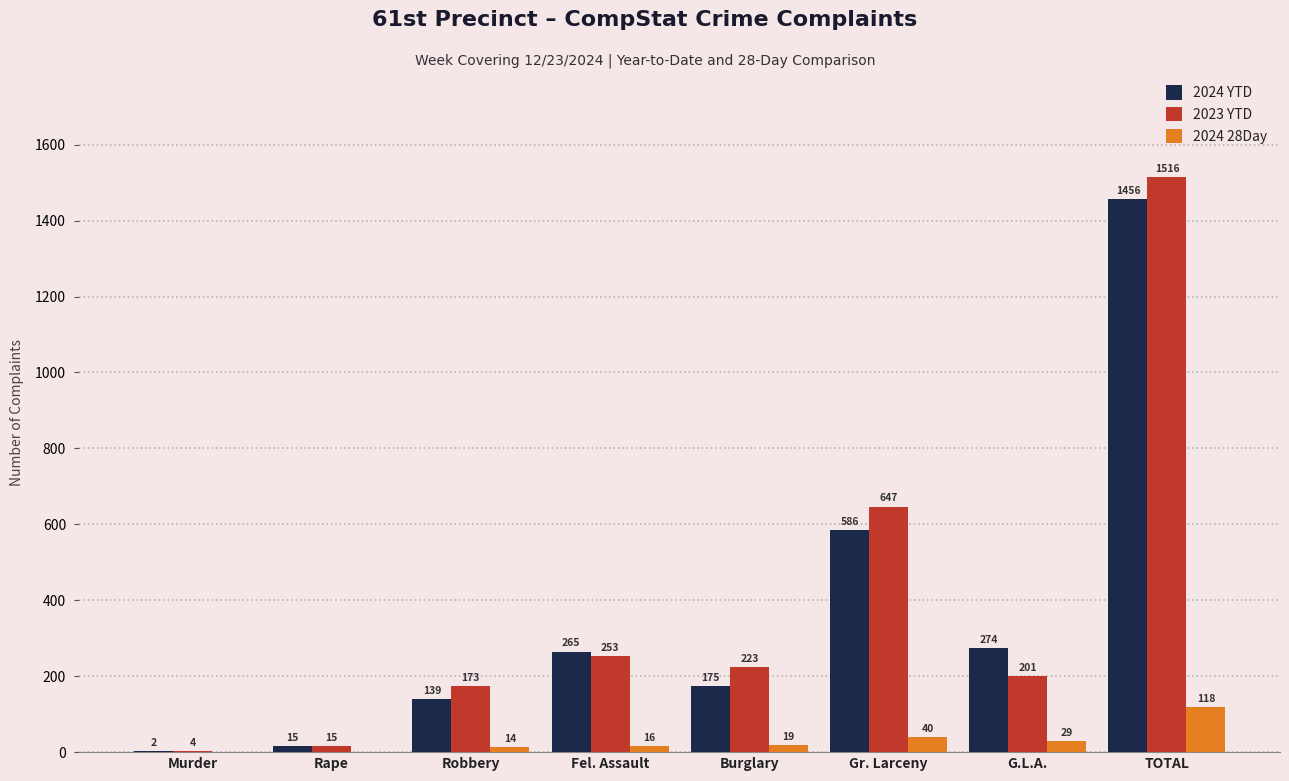

Which series changed the most between Burglary and Gr. Larceny?

2023 YTD